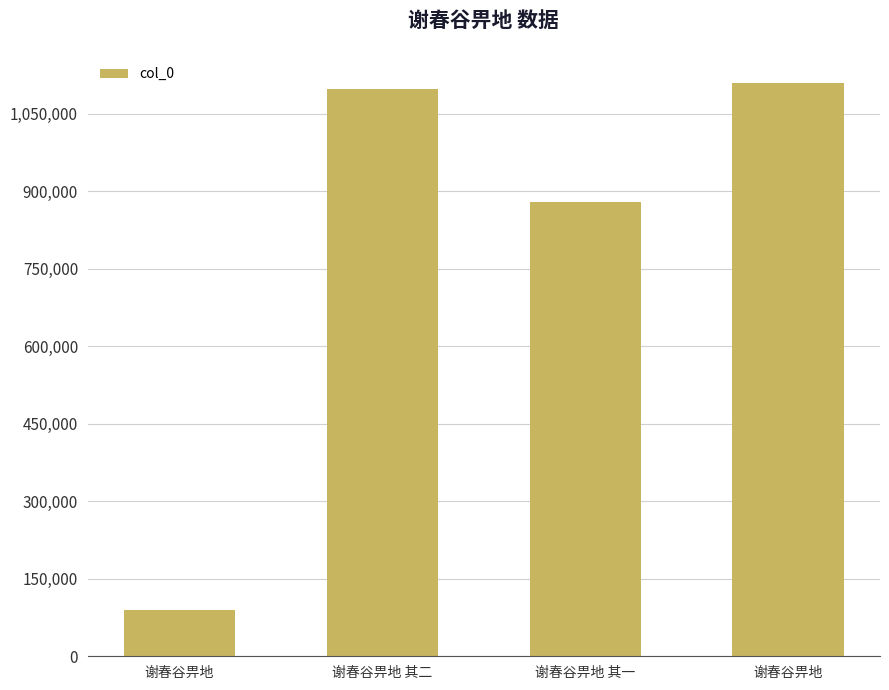

Count the number of data series in this chart.

1